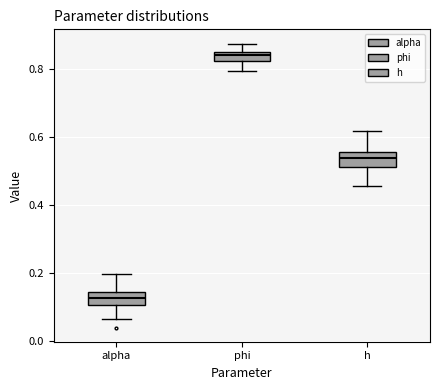

Which box's median line is the lowest?

alpha